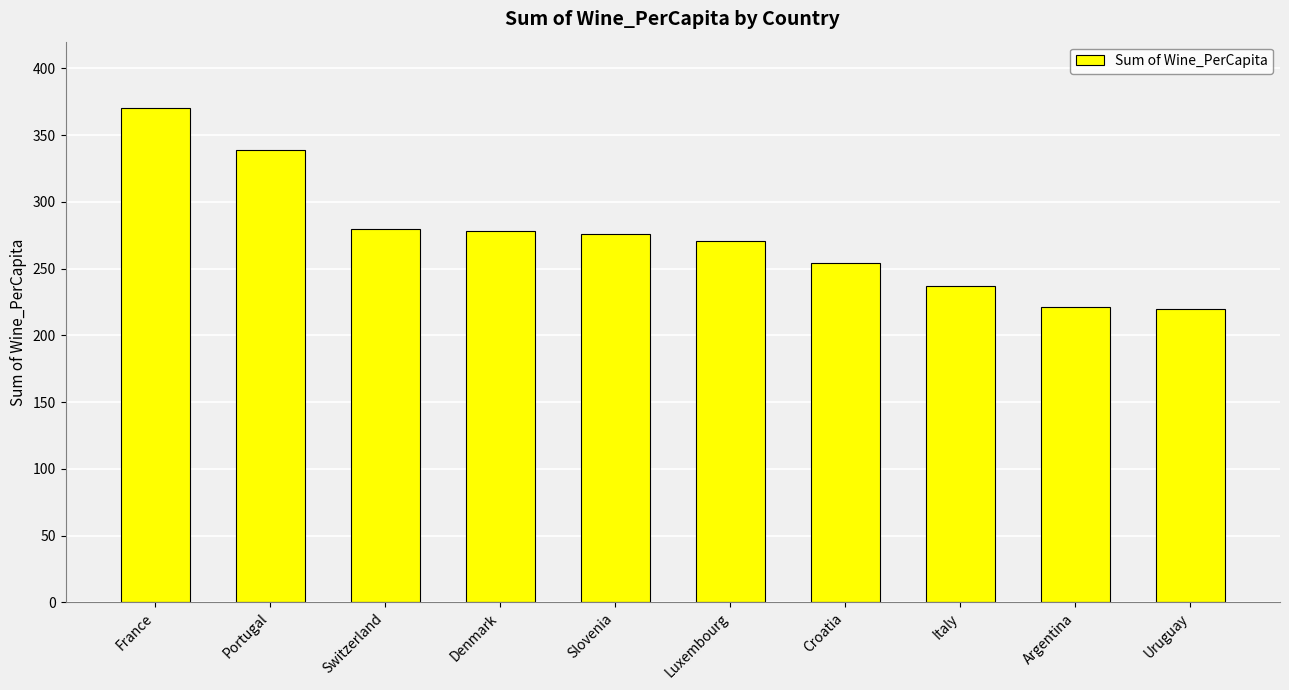

At which label does the data first exceed 276?

France